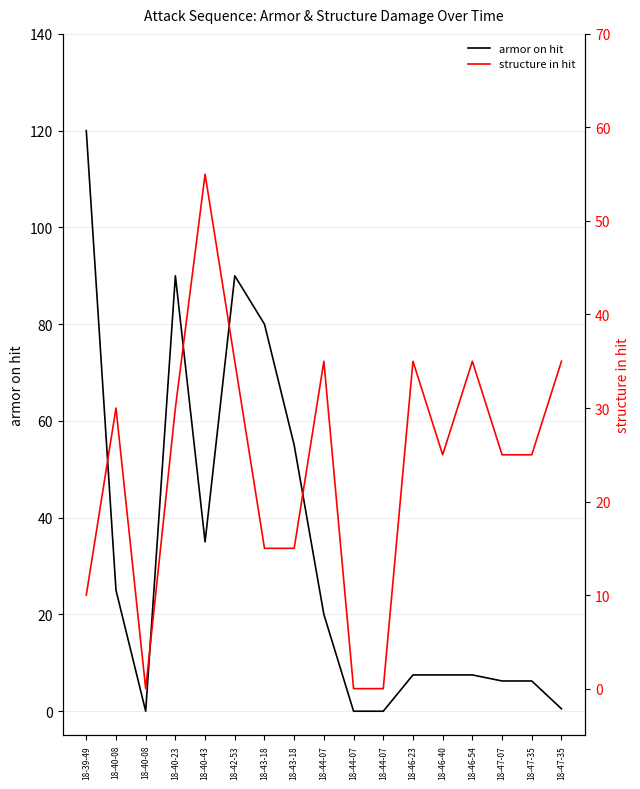

True or false: armor on hit and structure in hit intersect in this chart.

True